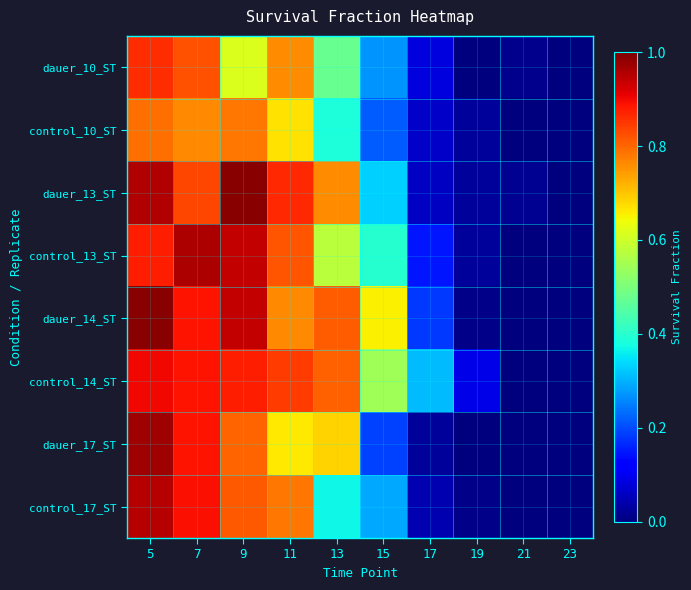

What is the spread (max minus min) of values at 11?

0.2